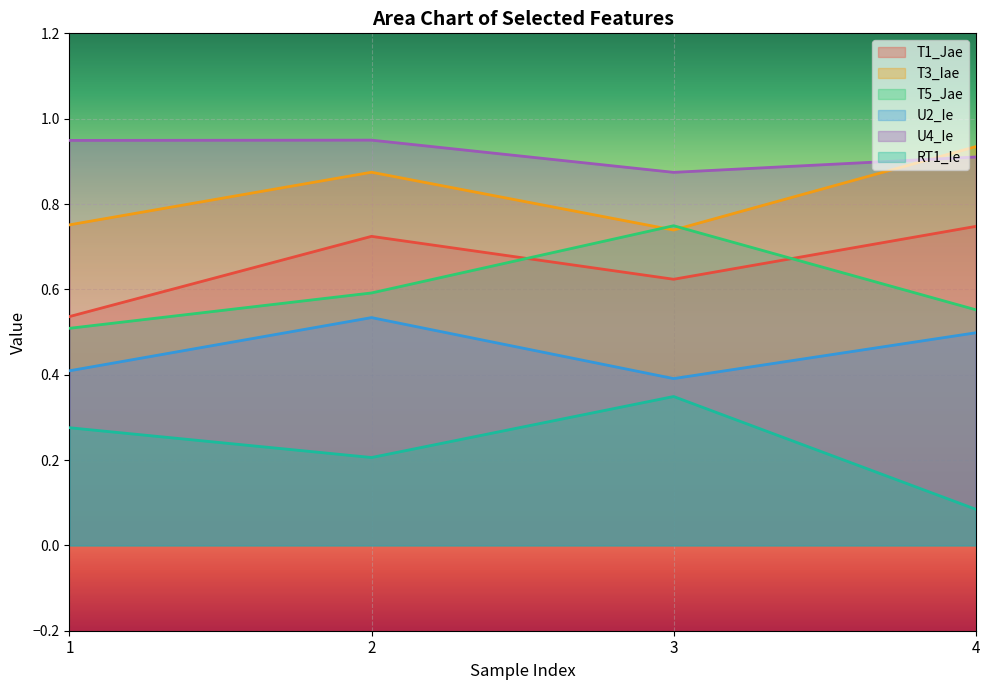

Count the U4_Ie values in the range 0 to 1.

4